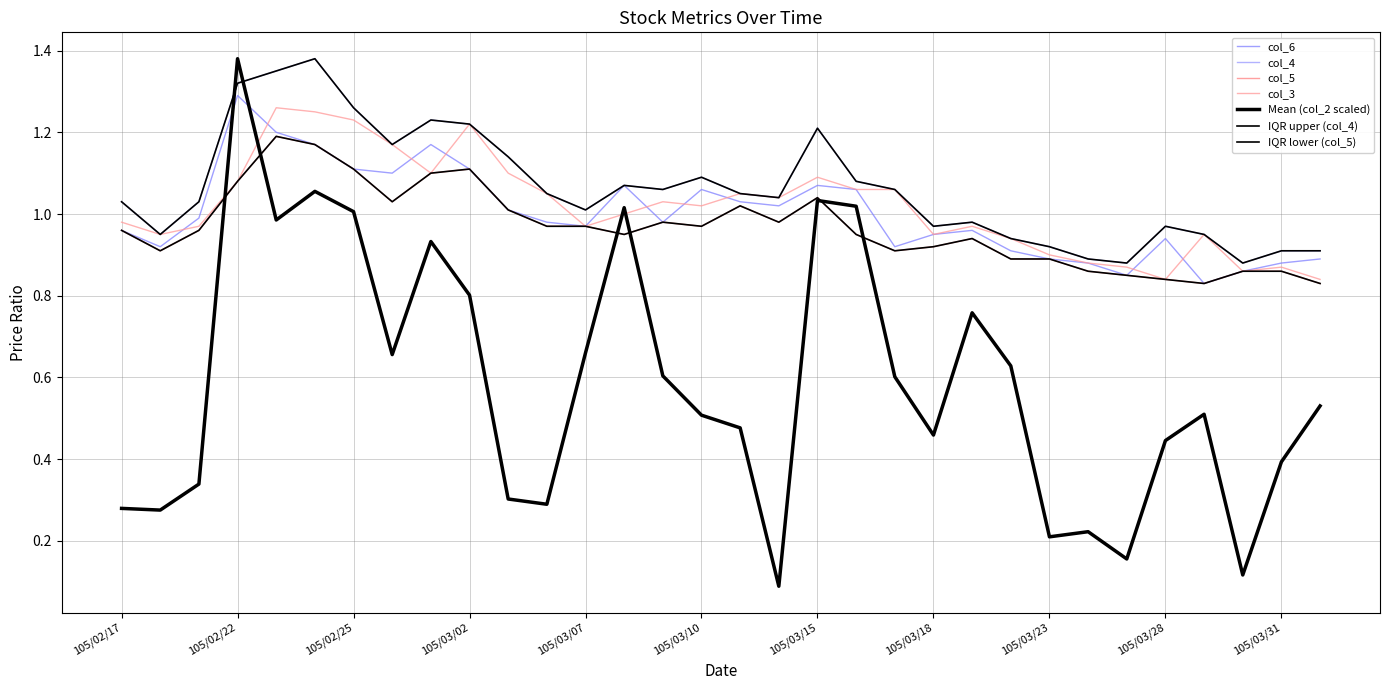

Does the chart display data point markers on the line(s)?

No